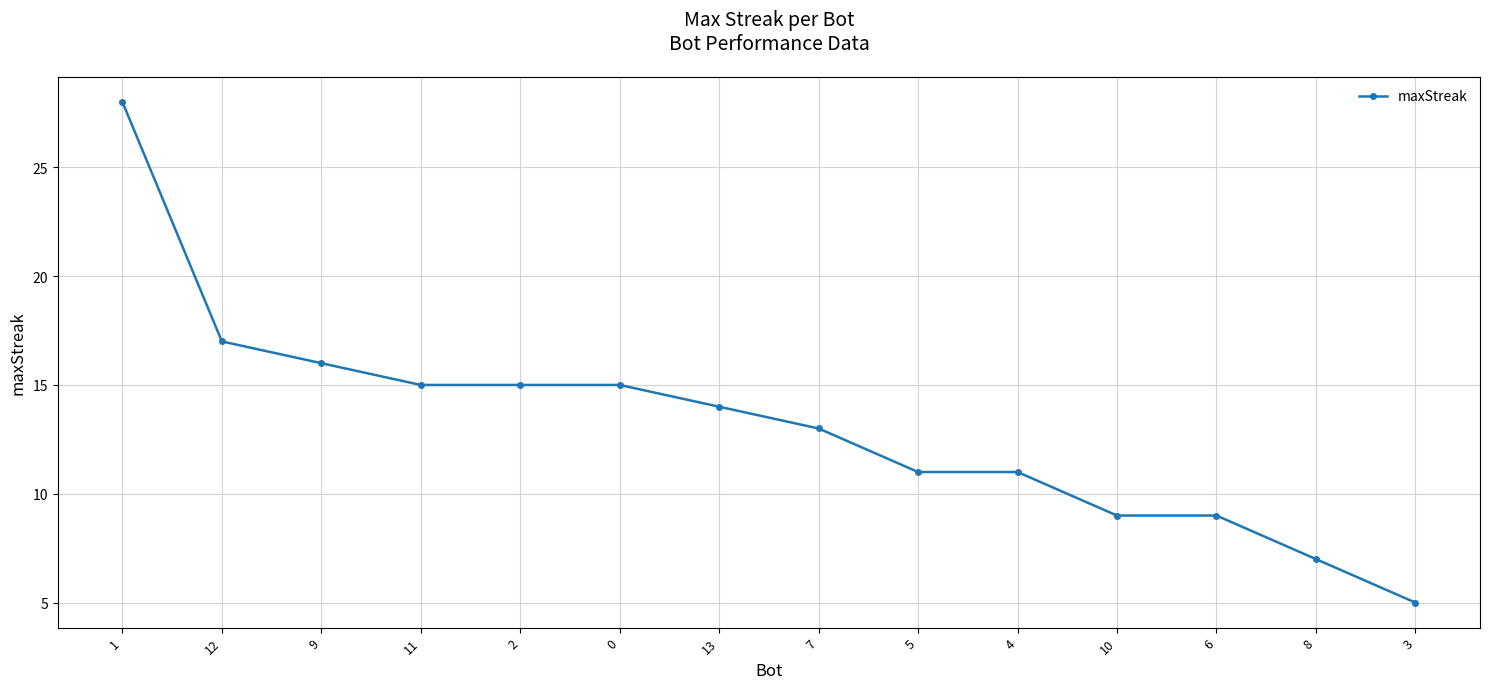

How many data points does each series have?

14